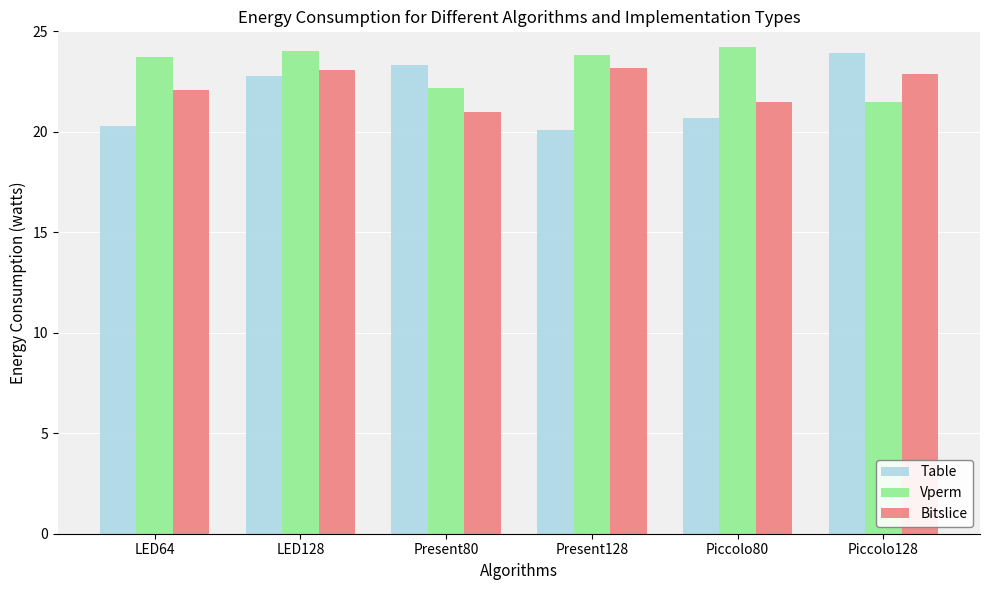

Rank the series by their average value, from highest to lowest.

Vperm, Bitslice, Table